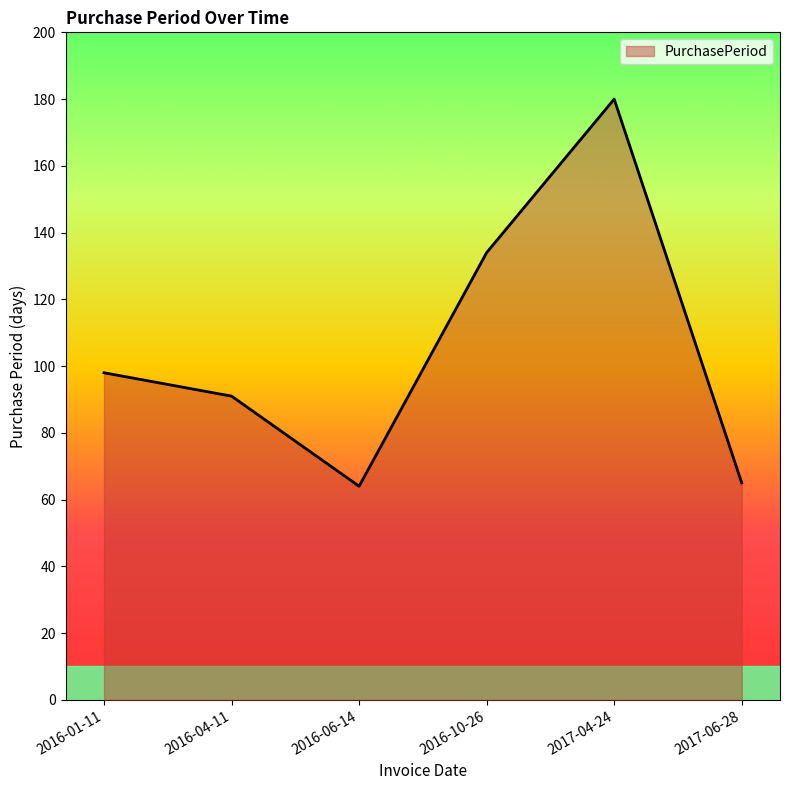

True or false: the data has more than 0 interior local peaks.

True